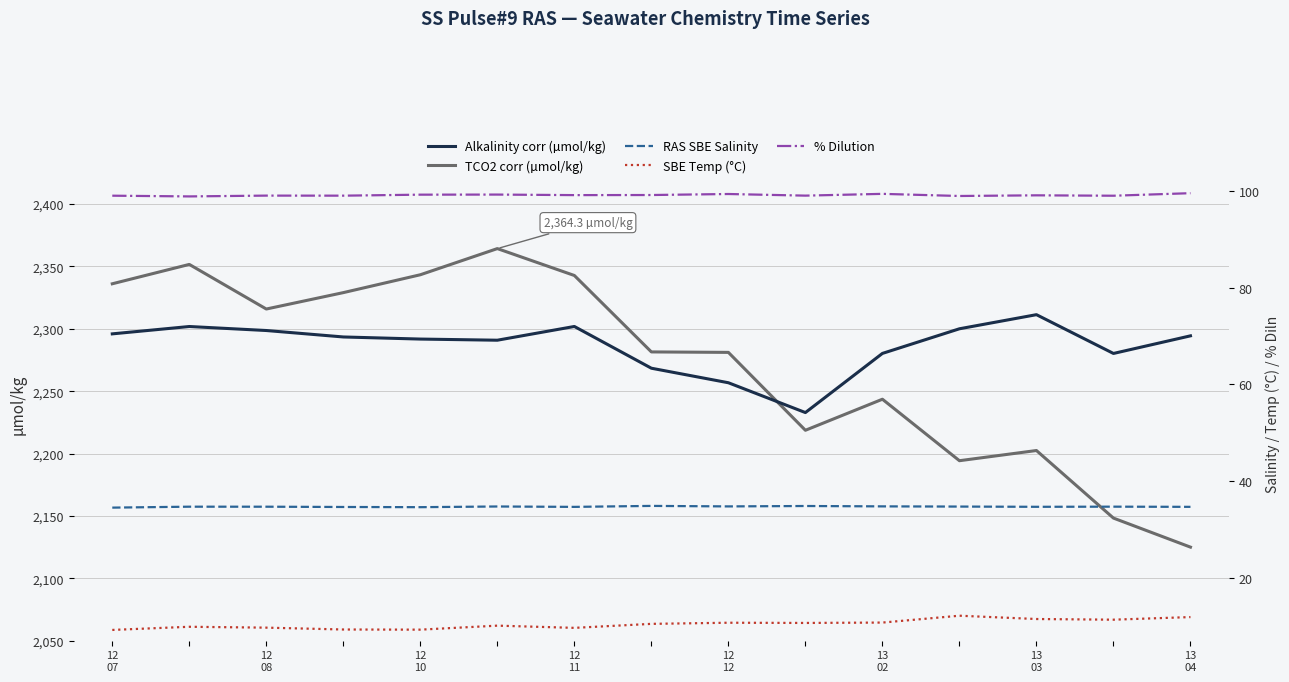

What is the highest value of the TCO2 corr (µmol/kg) series?

2364.3